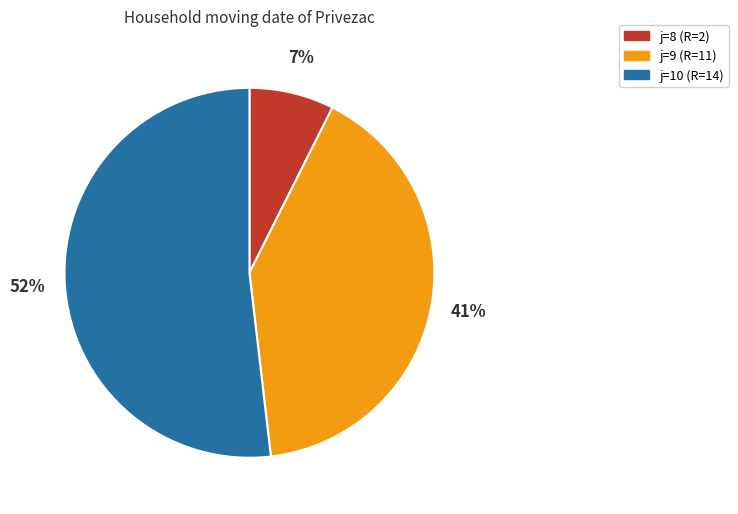

How many segments does this pie chart have?

3